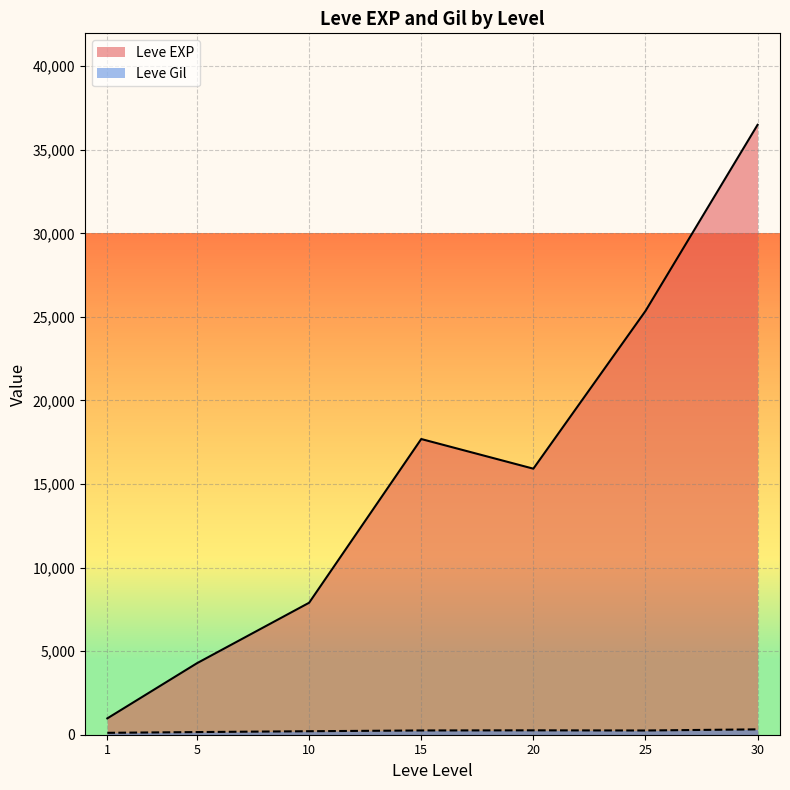

Rank the categories by Leve EXP value from highest to lowest.

30, 25, 15, 20, 10, 5, 1